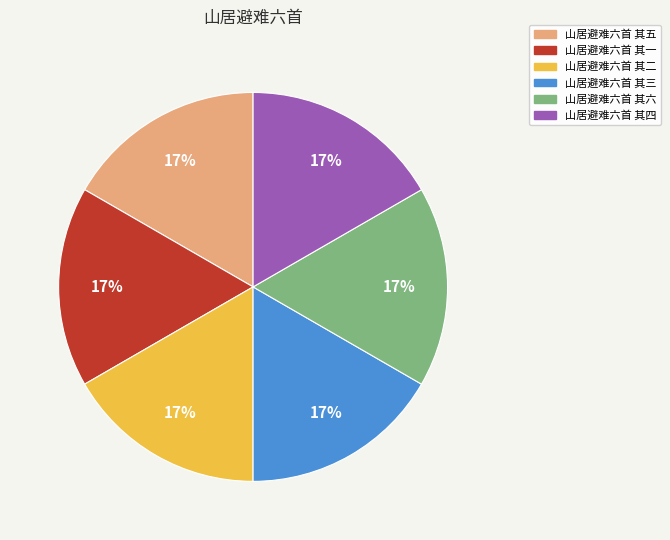

To the nearest percent, what is the average slice percentage?

17%